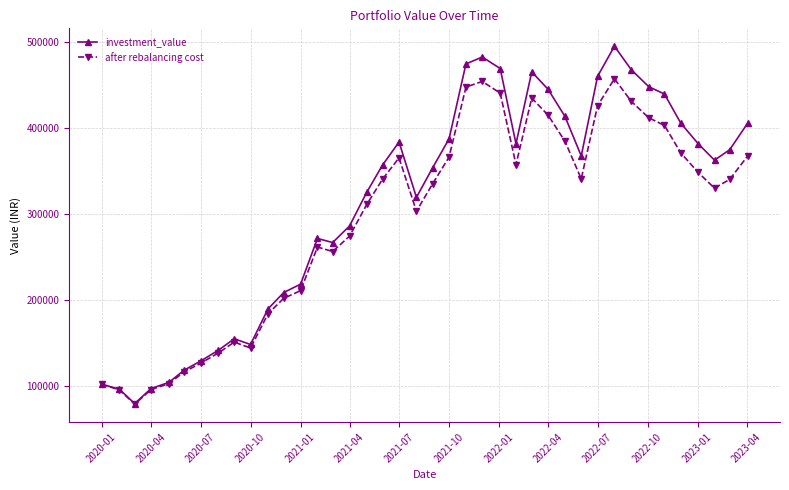

What is the highest value of the investment_value series?

495506.5